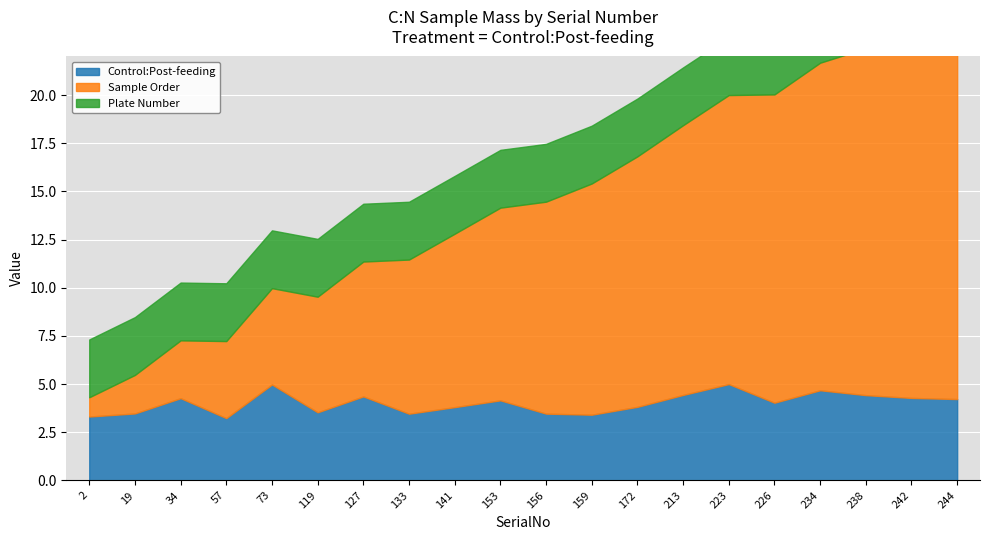

What is the difference between the highest and lowest values at 141?

6.0